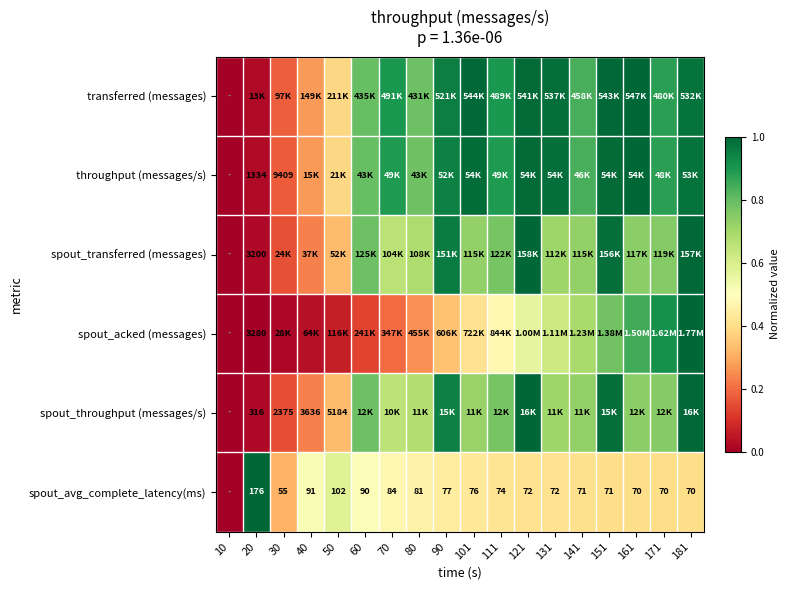

The value of spout_acked (messages) at 40 is 0.0. True or false?

False